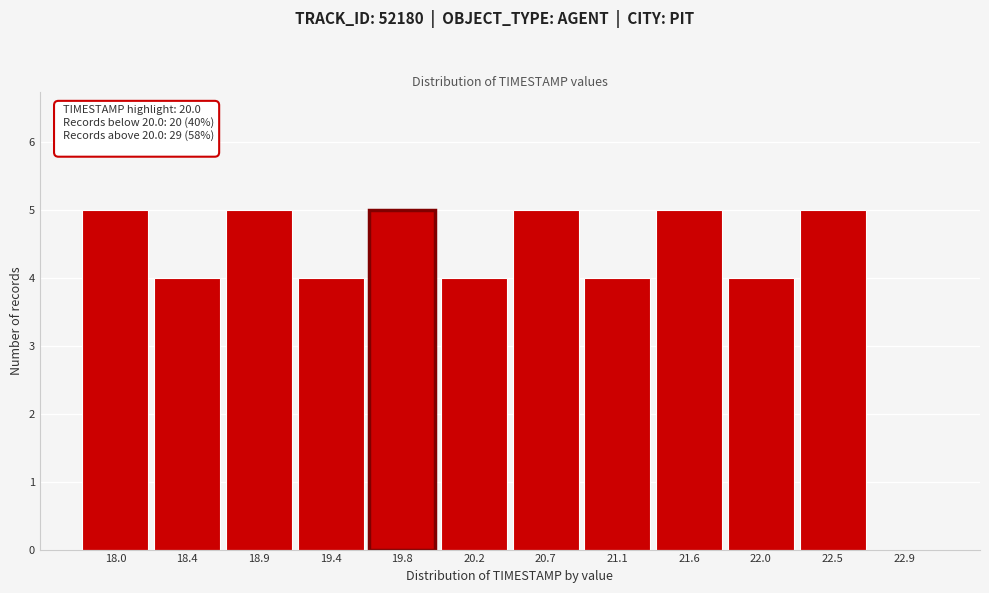

Reading right to left, list all the values displayed in this chart.

22.9=0	22.5=5	22.0=4	21.6=5	21.1=4	20.7=5	20.2=4	19.8=5	19.4=4	18.9=5	18.4=4	18.0=5